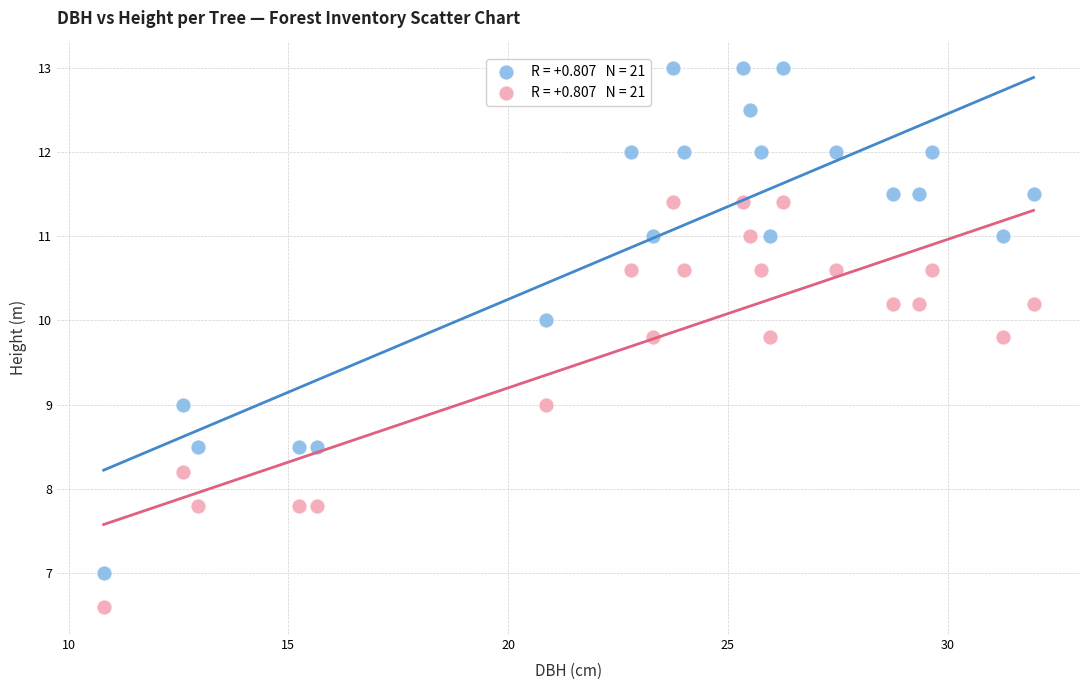

Across all data points, what is the range of X values (max minus min)?

21.1